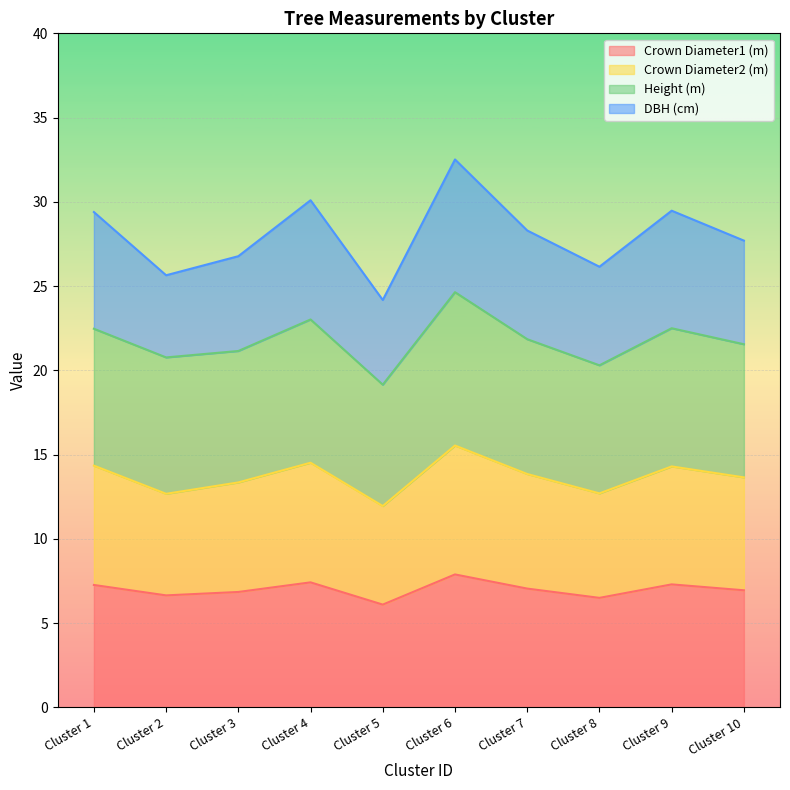

What is the total value across all series at Cluster 10?

27.7